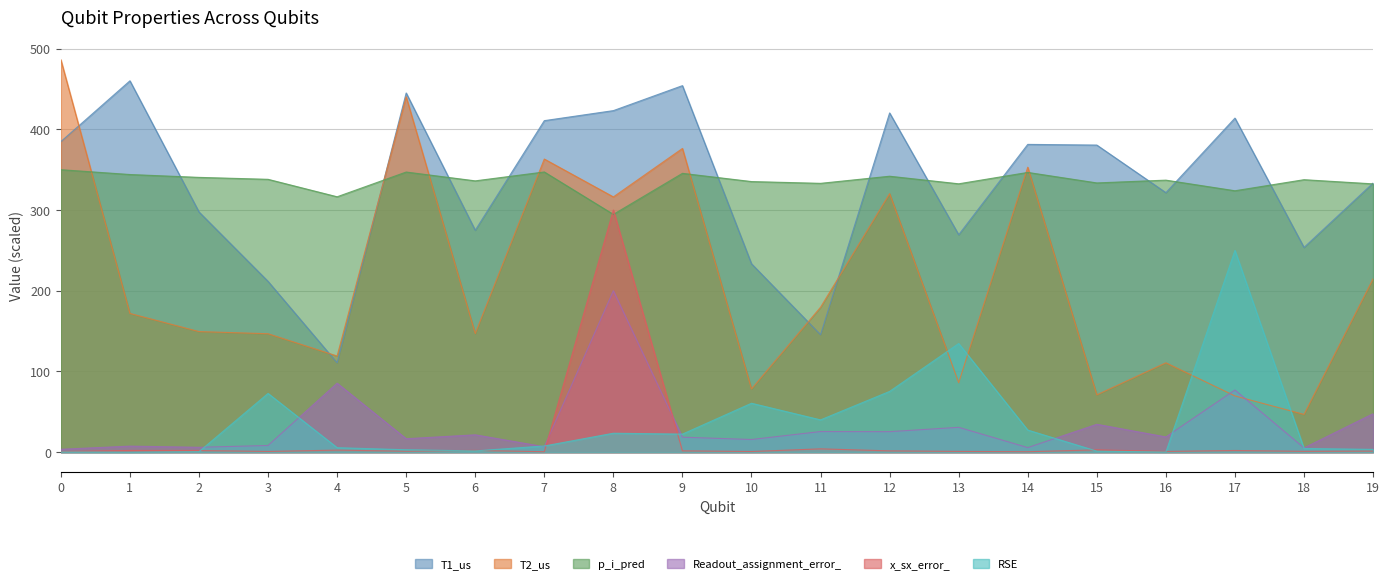

Reading right to left, list all the values displayed in this chart.

x_sx_error_: 1.3	1.0	2.0	0.9	2.8	0.5	0.9	1.6	4.1	0.8	1.6	300.0	0.5	2.2	1.1	2.5	0.9	2.0	2.1	0.7
T1_us: 333.4	253.6	413.9	321.5	380.5	381.4	269.4	420.3	145.5	233.4	454.2	423.2	410.8	274.9	445.1	110.6	211.6	297.6	460.2	384.8
T2_us: 214.7	46.7	69.6	110.7	71.0	353.1	86.1	320.3	179.6	78.3	376.3	316.3	363.2	147.0	440.4	119.1	146.7	149.4	171.9	486.2
Readout_assignment_error_: 47.6	5.2	77.0	18.8	34.5	5.6	30.8	25.4	25.5	15.7	18.5	200.0	6.7	21.5	16.6	85.5	8.2	6.0	7.5	3.5
p_i_pred: 332.4	337.6	323.9	337.1	333.6	346.6	332.5	341.9	333.1	335.3	345.5	294.6	347.2	336.2	347.1	316.4	338.1	340.5	344.0	350.0
RSE: 3.4	4.5	250.0	0.1	1.3	27.3	134.6	75.3	40.0	60.6	22.3	23.4	7.6	1.5	3.0	5.5	72.8	0.5	0.0	0.3